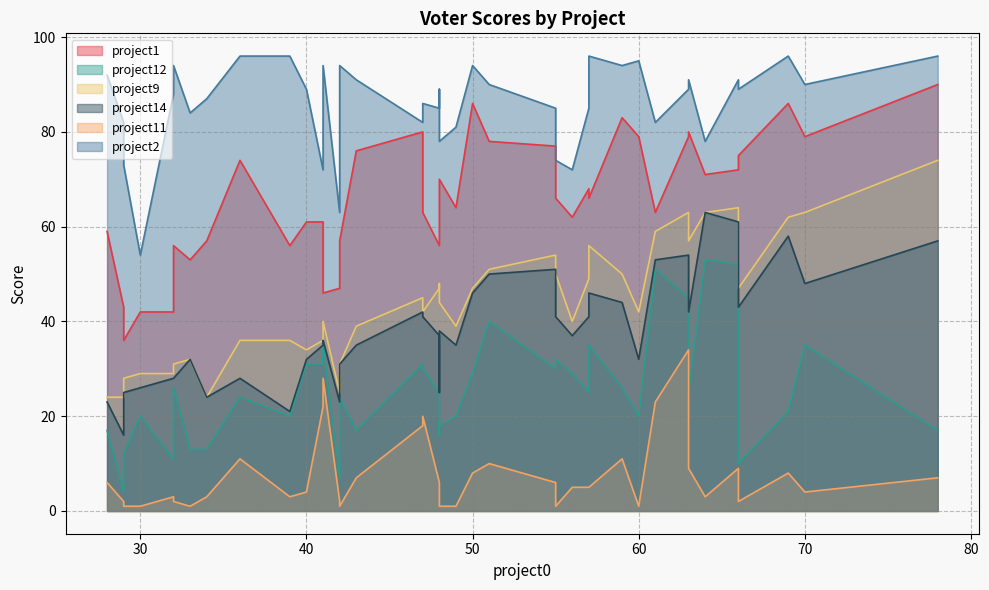

True or false: project12 has a value of 34 at 49.

False